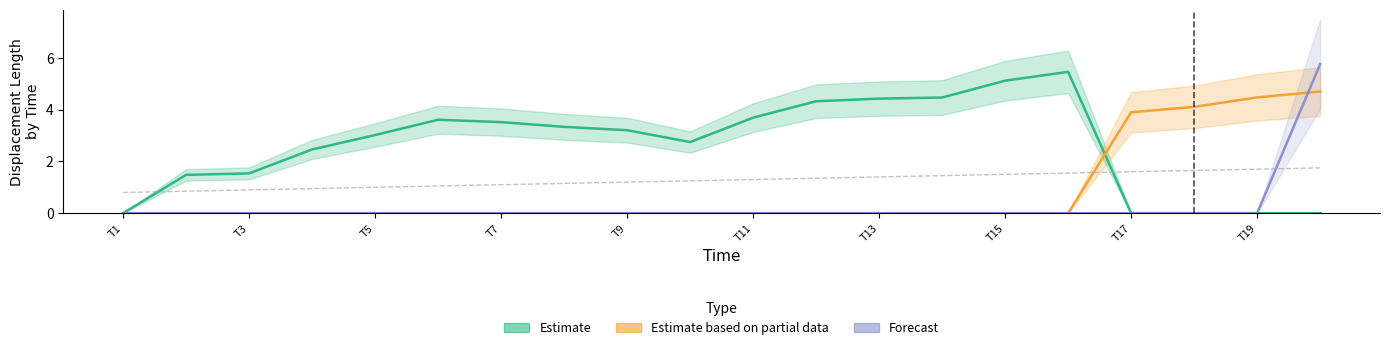

At which label does Forecast reach its peak?

20